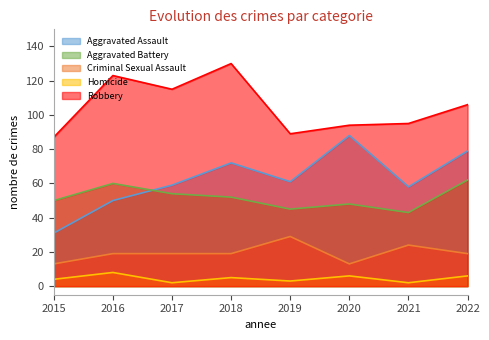

Rank the categories by Robbery value from lowest to highest.

2015, 2019, 2020, 2021, 2022, 2017, 2016, 2018